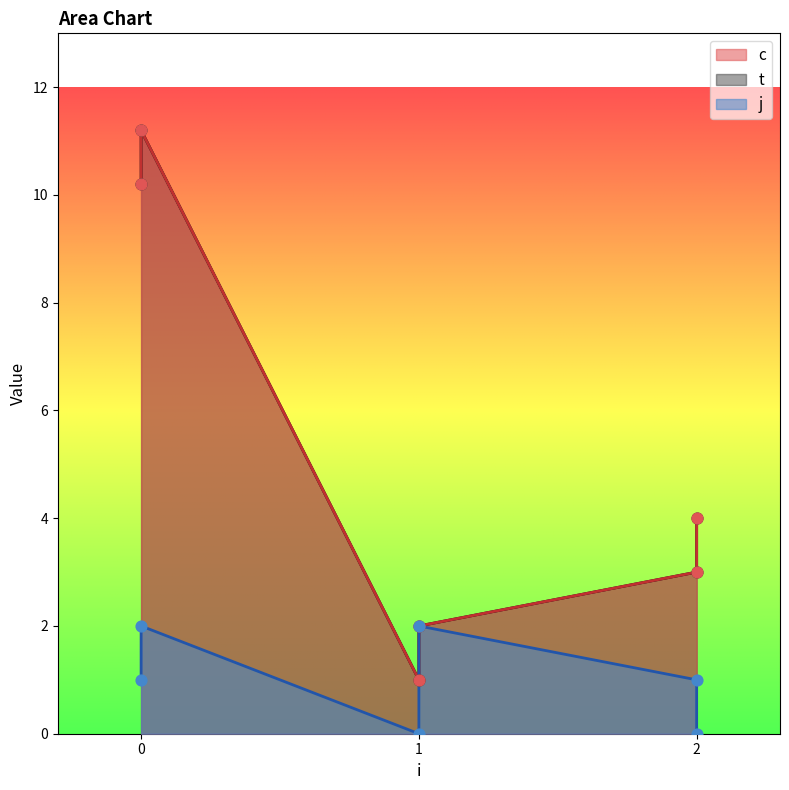

What are all the series names shown in the legend?

c, t, j